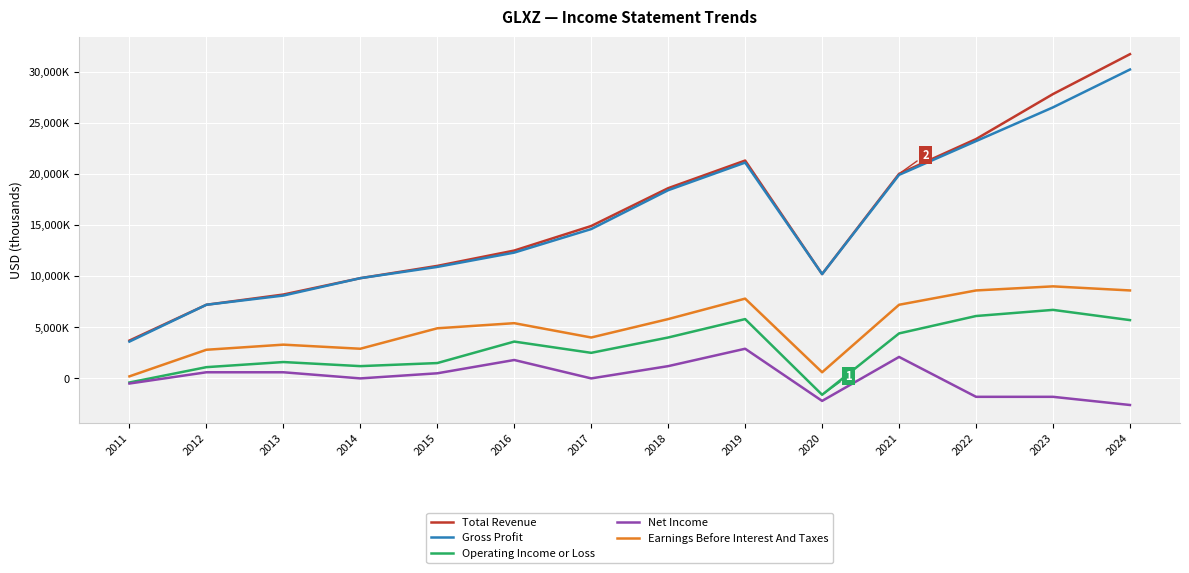

What is the value of the Operating Income or Loss point at the 7th from the left?

2500